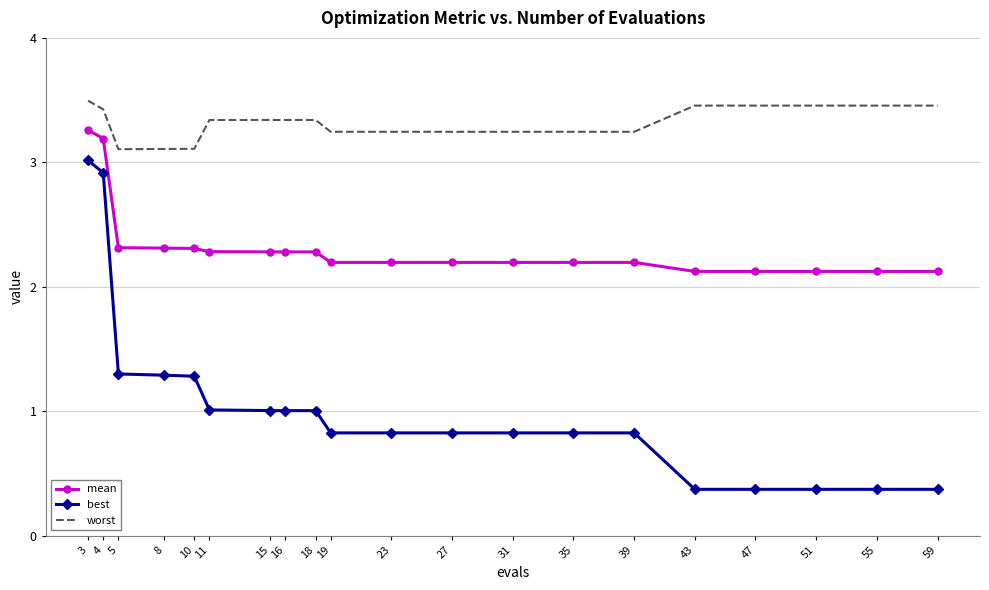

True or false: mean and best cross at least once.

False